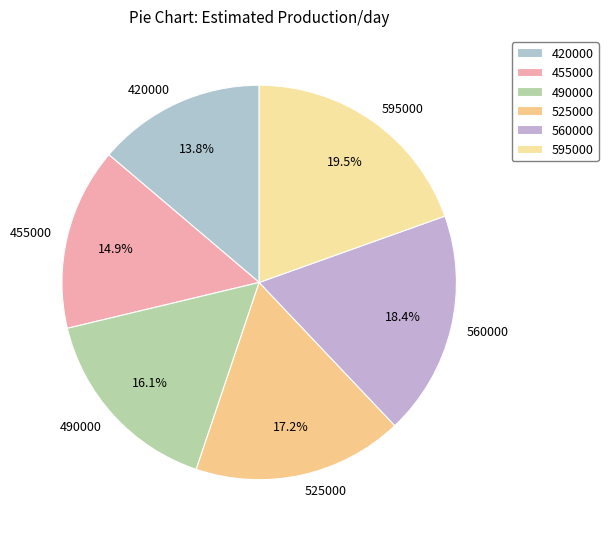

Is there a majority slice in this chart?

No